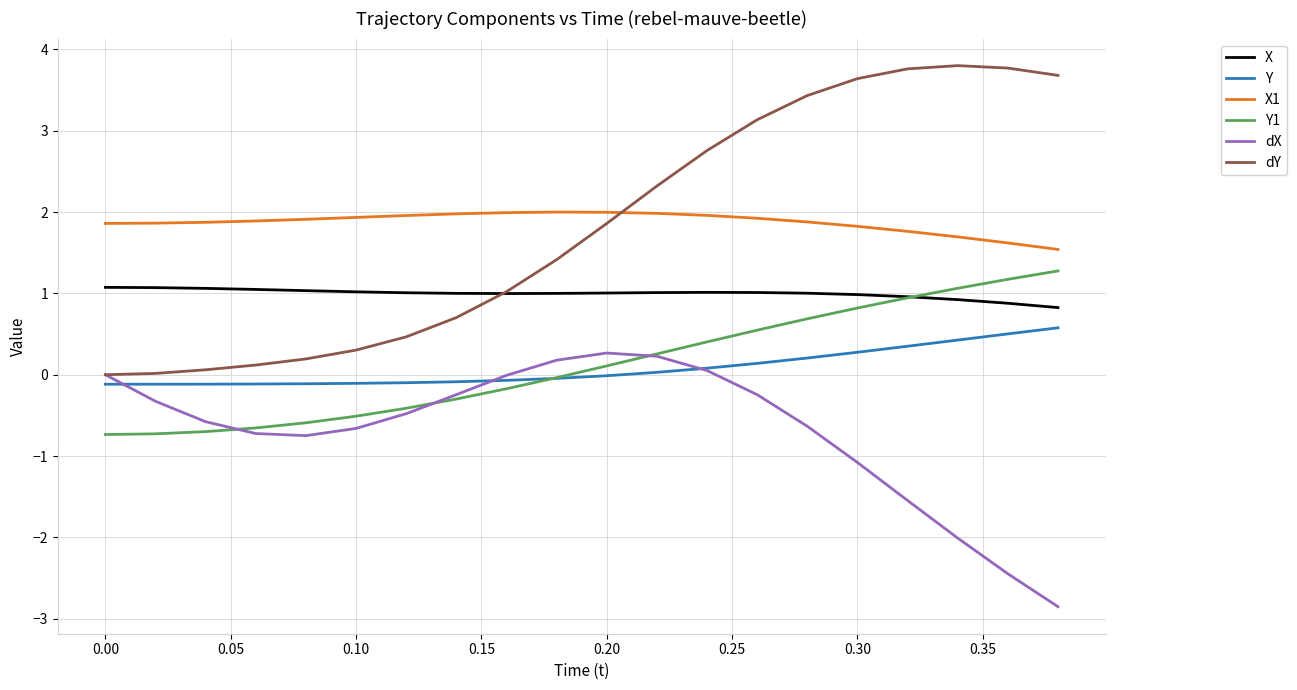

Does the chart have visible grid lines?

Yes